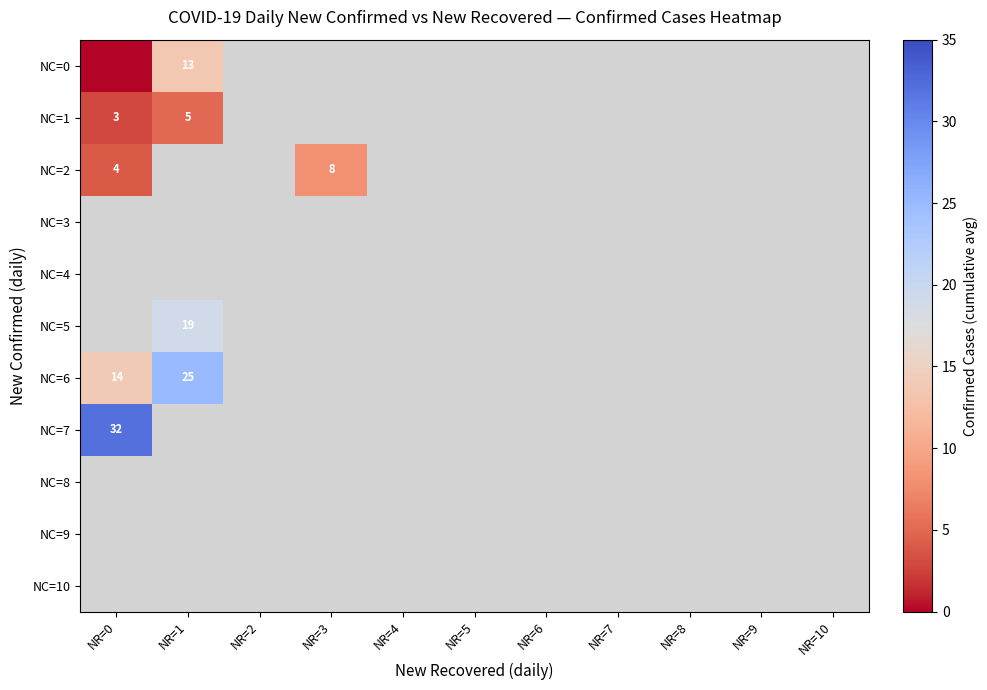

What is the highest value of the NC=6 series?

25.0